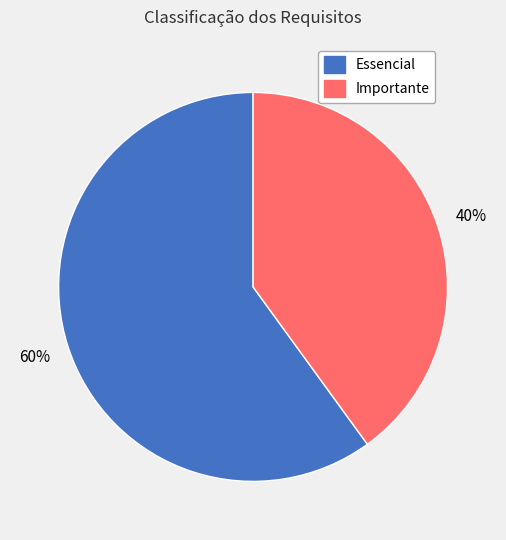

What percentage is the Essencial slice, to the nearest percent?

60%